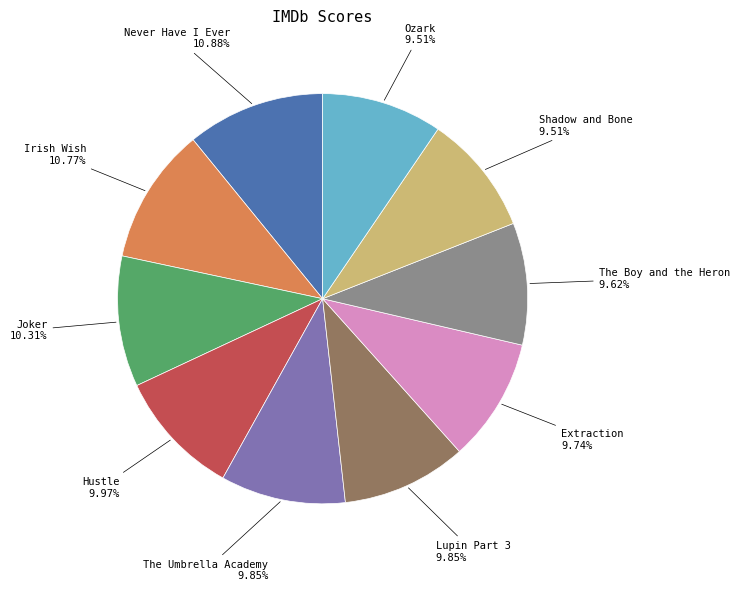

Is it true that Hustle is 19% of the pie?

False